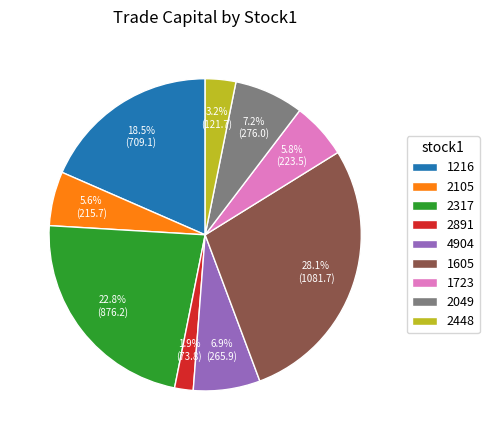

How many slices are in this pie chart?

9